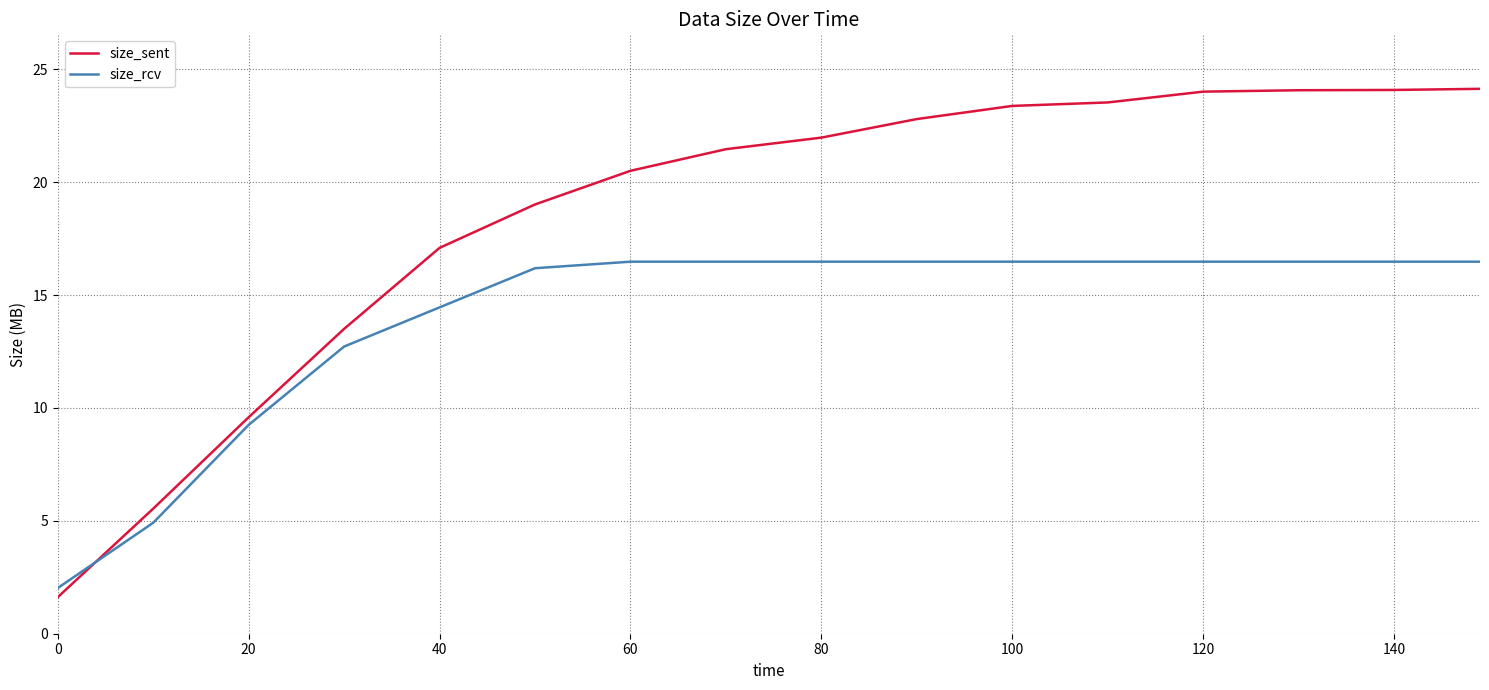

After their last crossing, which series has the higher values: size_rcv or size_sent?

size_sent